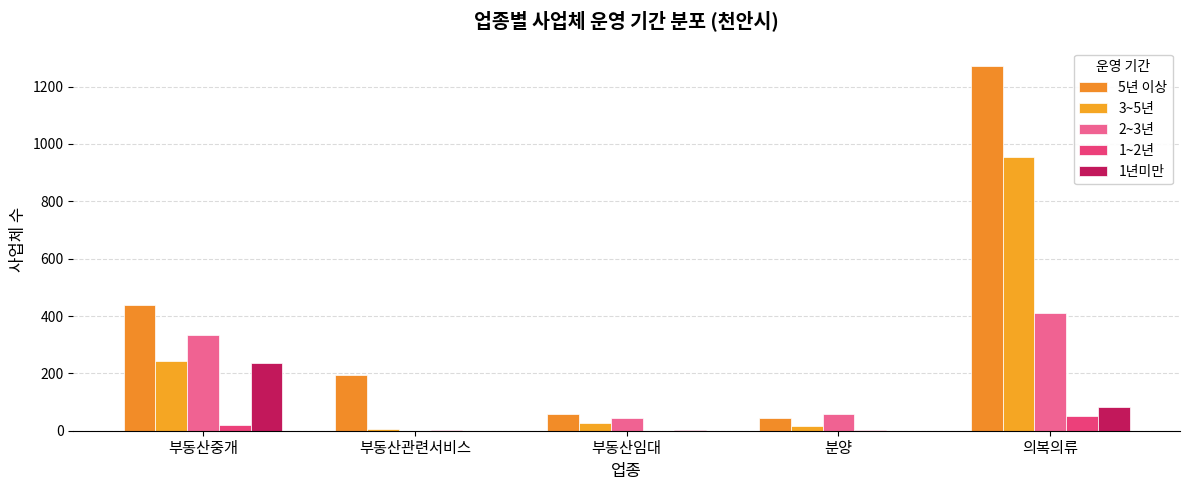

What is the value of the 1~2년 bar at the 1st from the left?

20